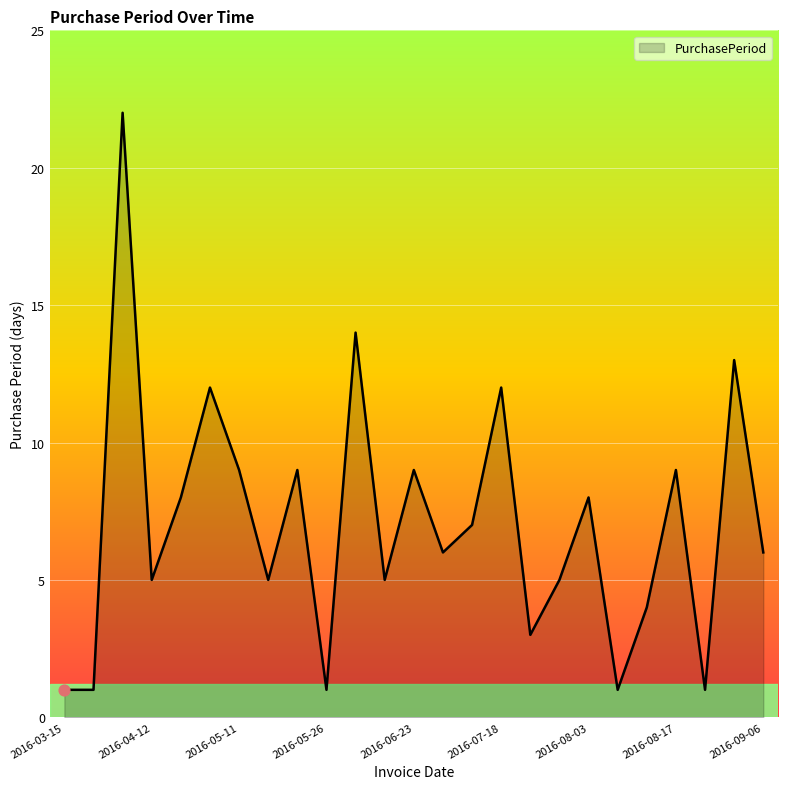

What is the difference between the maximum and minimum values?

21